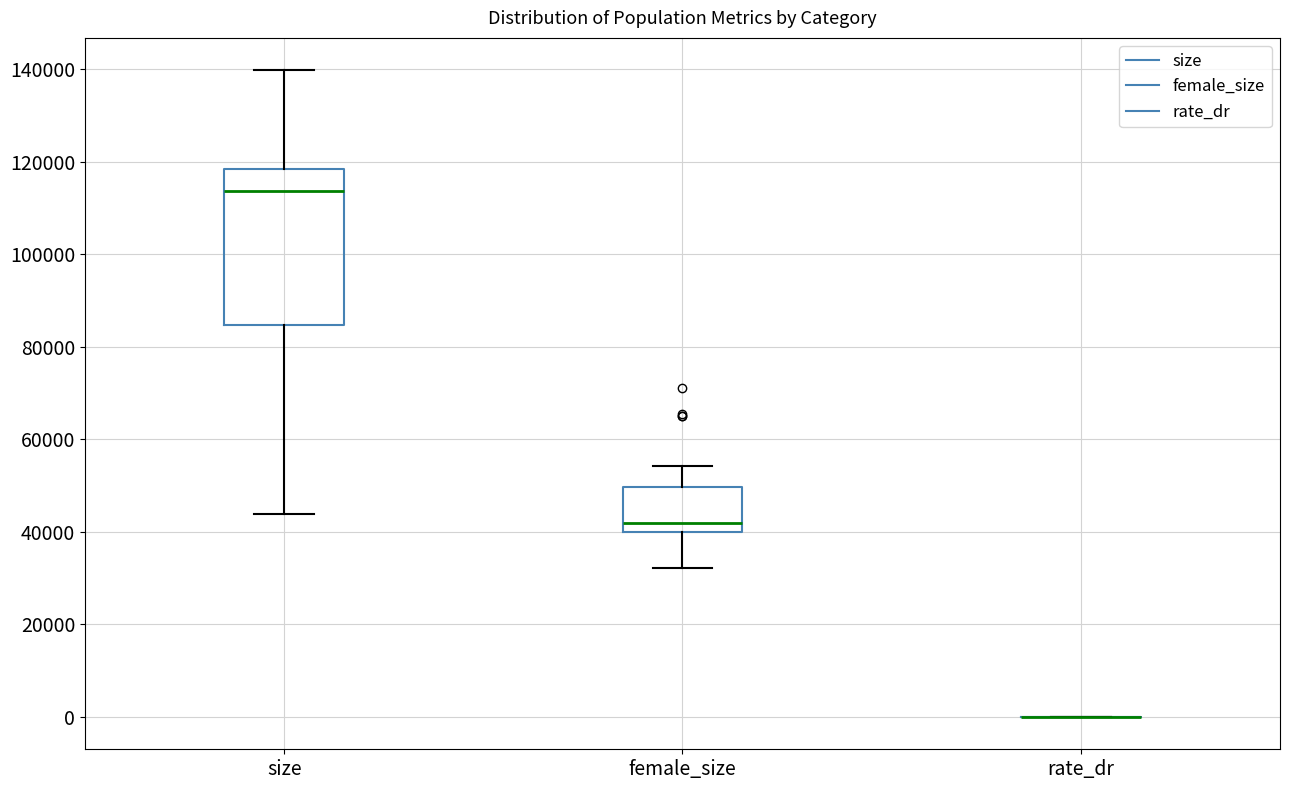

Which box is the tallest, from its lower edge to its upper edge?

size